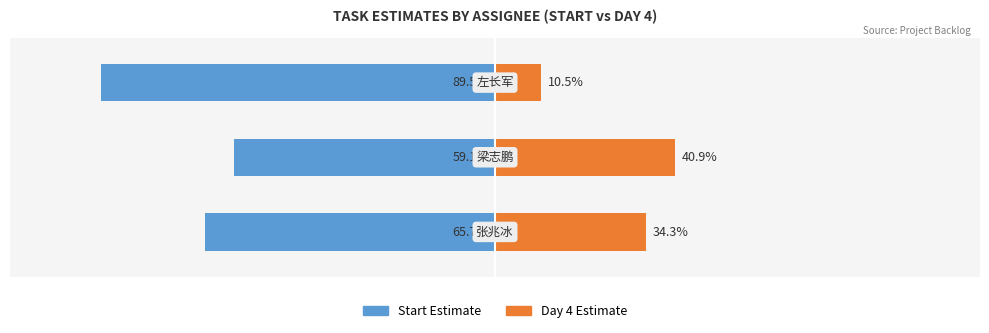

What is the difference between the highest and lowest values at 1?

100.0